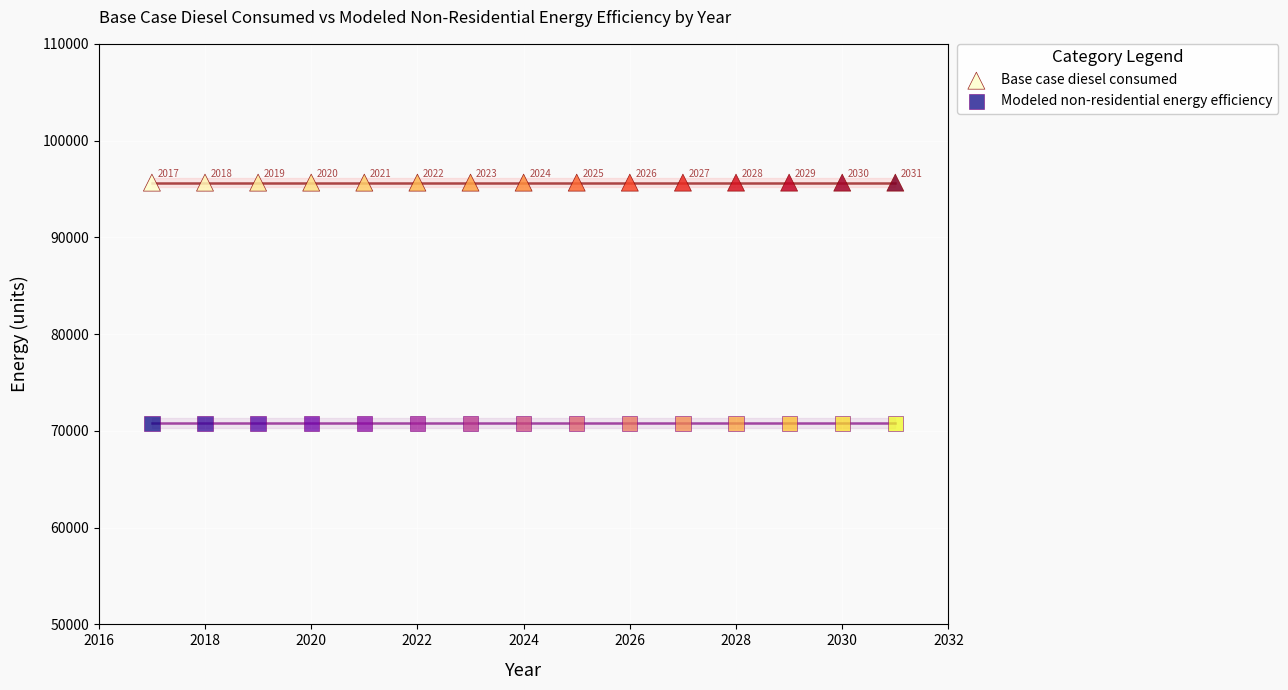

What are all the series names shown in the legend?

Base case diesel consumed, Modeled non-residential energy efficiency